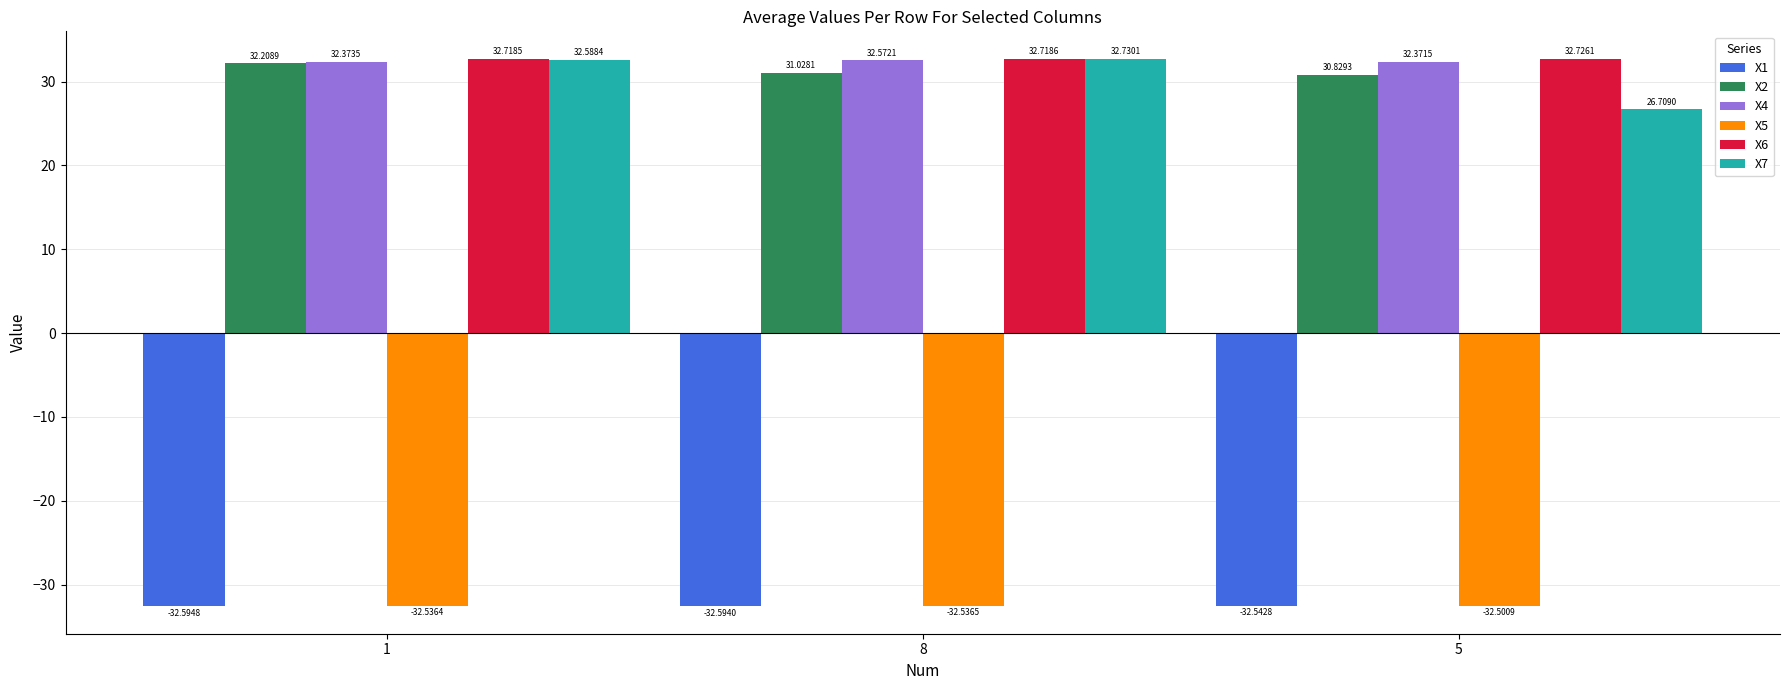

Which series has the widest spread of values?

X7